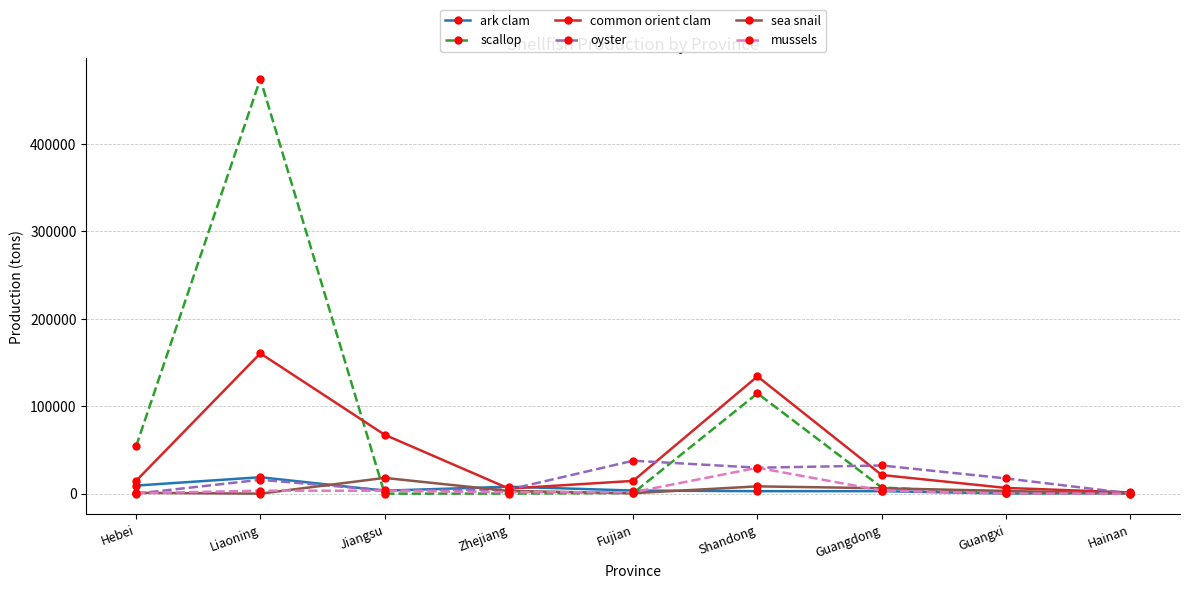

What is the sum of all mussels values?

43660